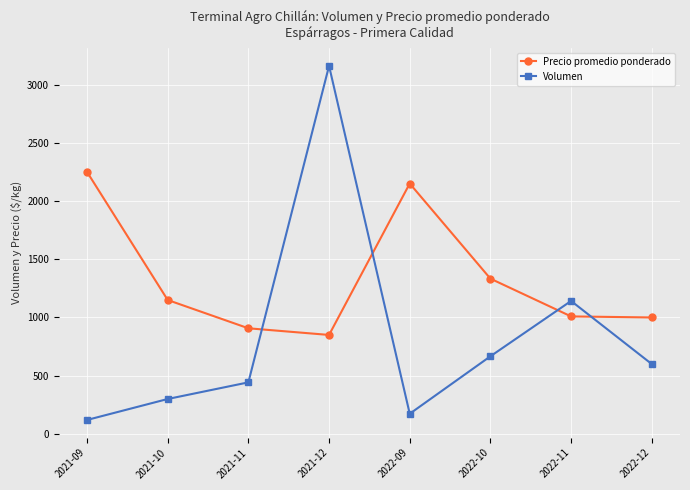

Where is the first local maximum for Volumen?

2021-12